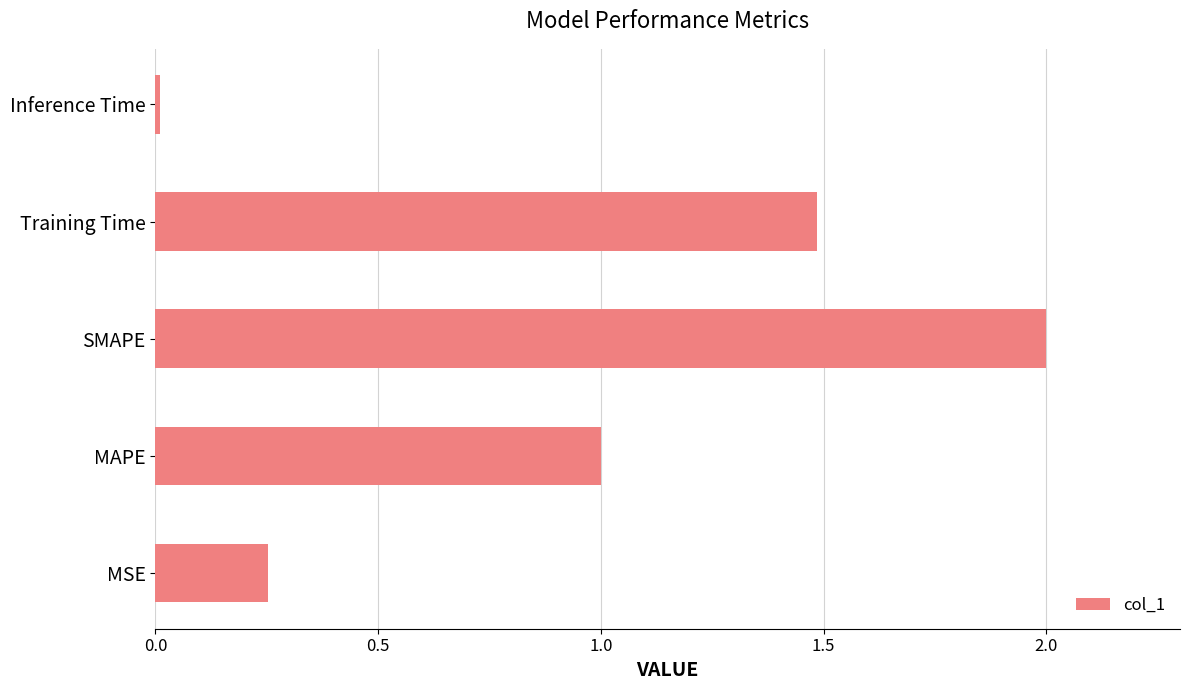

What is the difference between the maximum and minimum values?

2.0